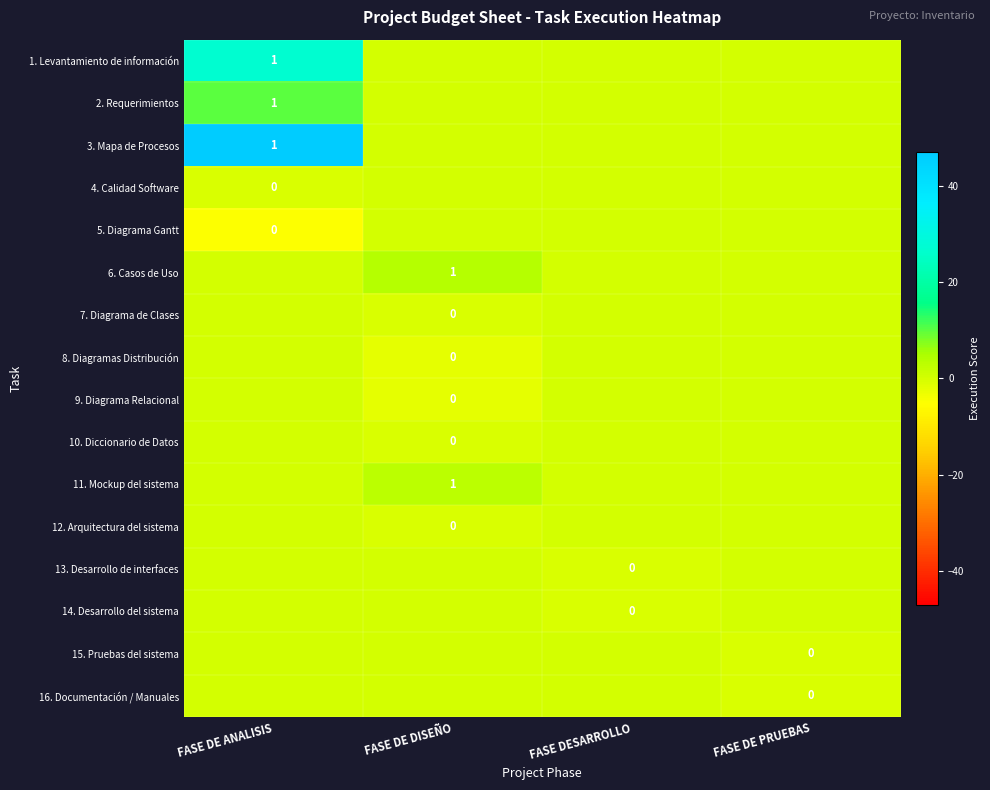

What is the spread (max minus min) of values at FASE DE ANALISIS?

52.0